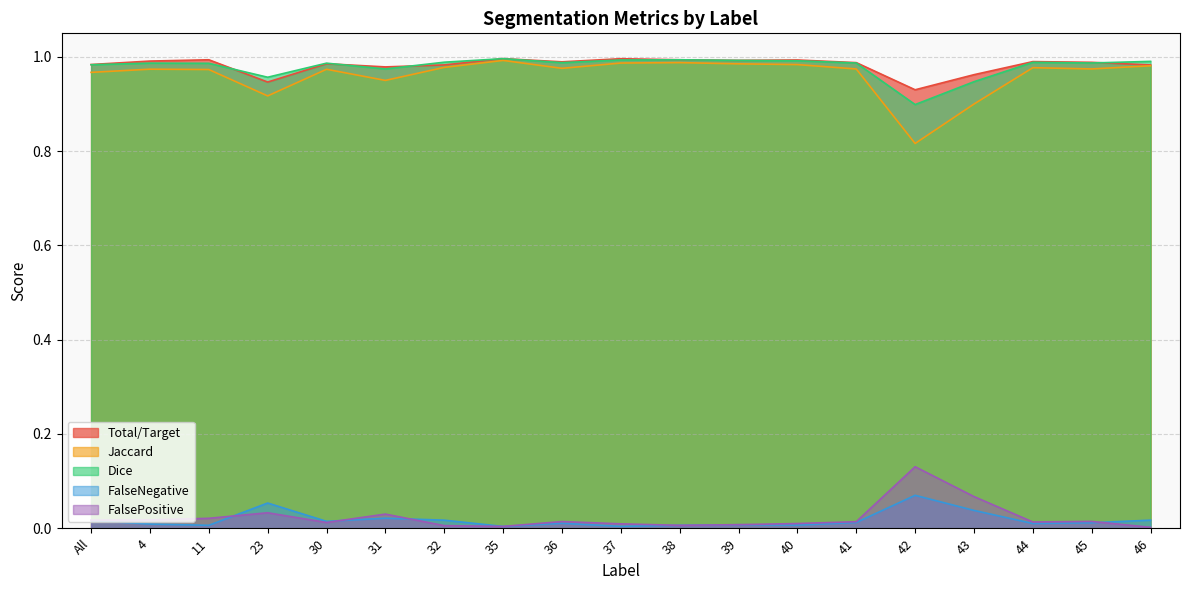

Rank the series at 11 from lowest to highest value.

FalseNegative, FalsePositive, Jaccard, Dice, Total/Target